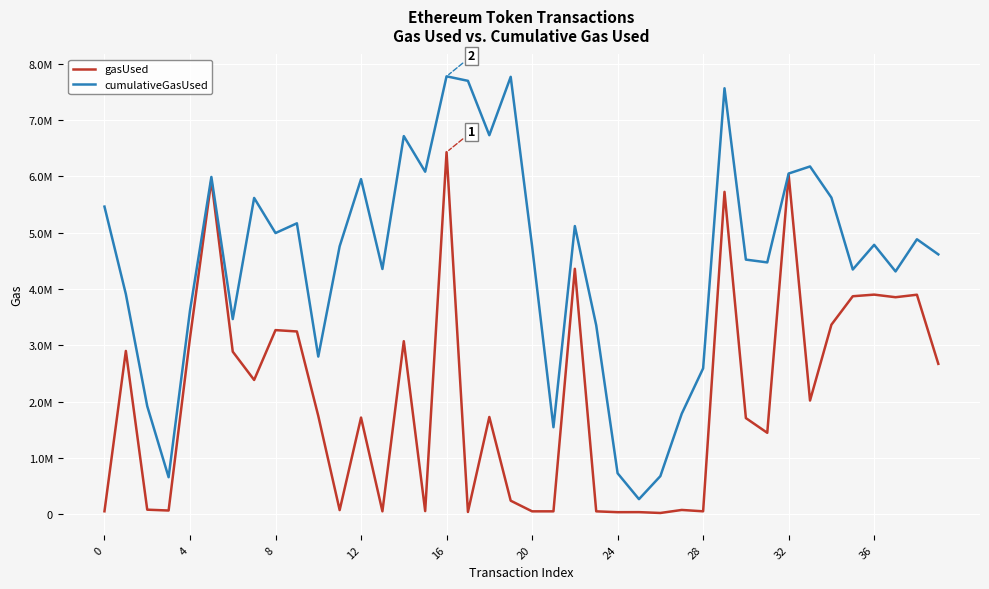

Reading left to right, list all the values displayed in this chart.

gasUsed: 52687	2900685	81253	66253	3131371	5930668	2888033	2385319	3270844	3246799	1746607	73822	1717219	51891	3073822	55843	6431780	40843	1727532	240752	51728	51717	4359702	51634	36656	37488	22552	76403	52174	5726345	1707973	1446363	6030970	2019671	3366760	3872234	3901044	3854930	3899231	2671581
cumulativeGasUsed: 5464409	3910470	1920357	657860	3616431	5991011	3466576	5618458	4994660	5167752	2800692	4759897	5952447	4356400	6716869	6084367	7778584	7698503	6732532	7769281	4763933	1545815	5118919	3355919	728186	267797	677314	1785973	2591244	7566633	4522940	4473254	6051970	6177606	5624216	4346969	4785250	4313104	4884263	4615649